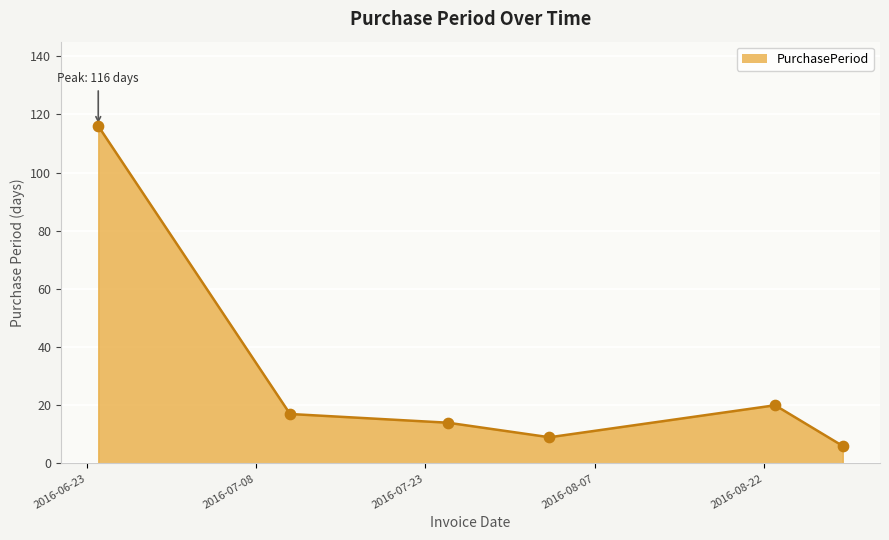

True or false: the data has more than 2 interior local peaks.

False